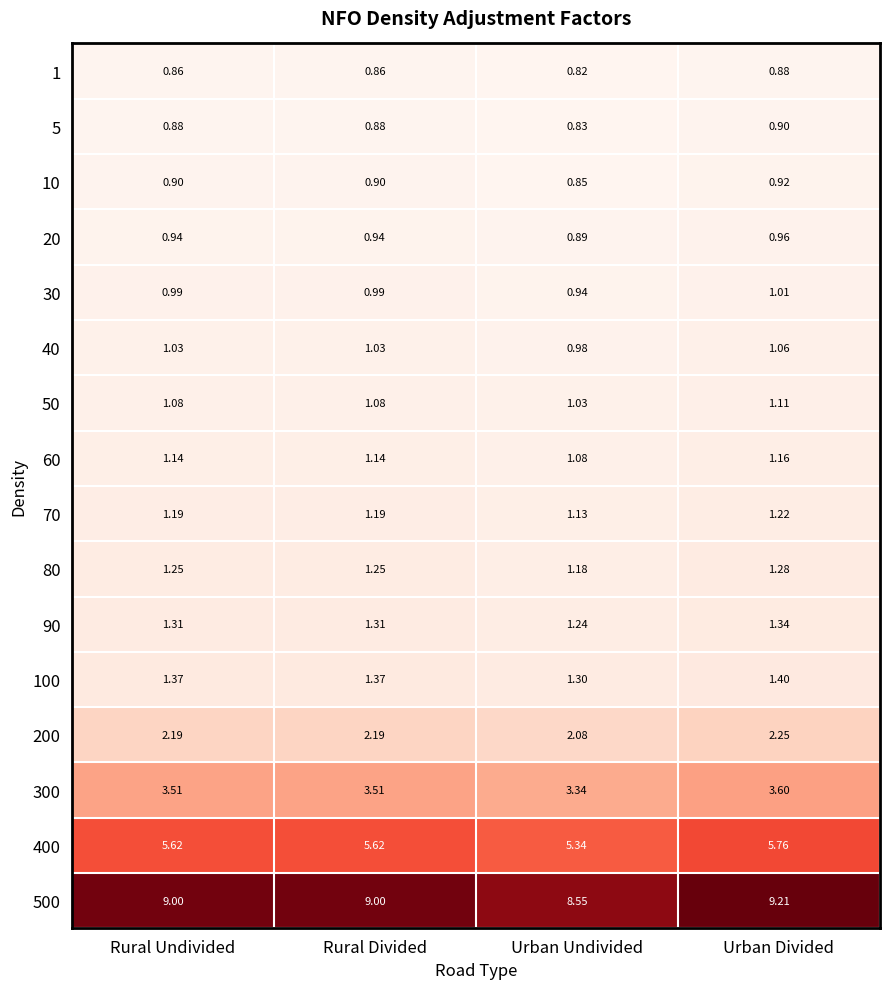

Is the value of 70 at Urban Undivided greater than the value of 30 at Urban Undivided?

Yes